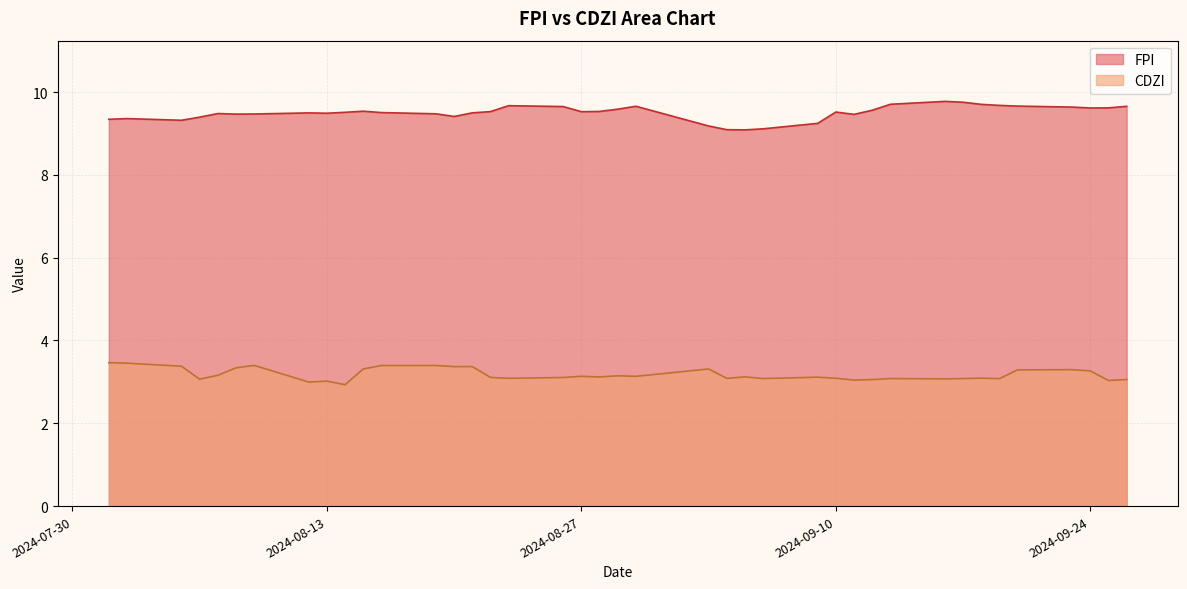

What is the average value of the FPI series?

9.5